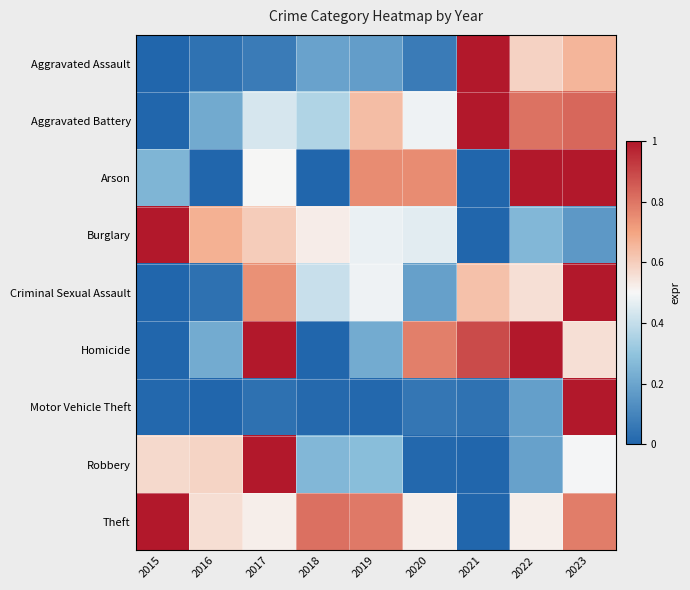

Which label corresponds to the smallest value in the chart?

2015